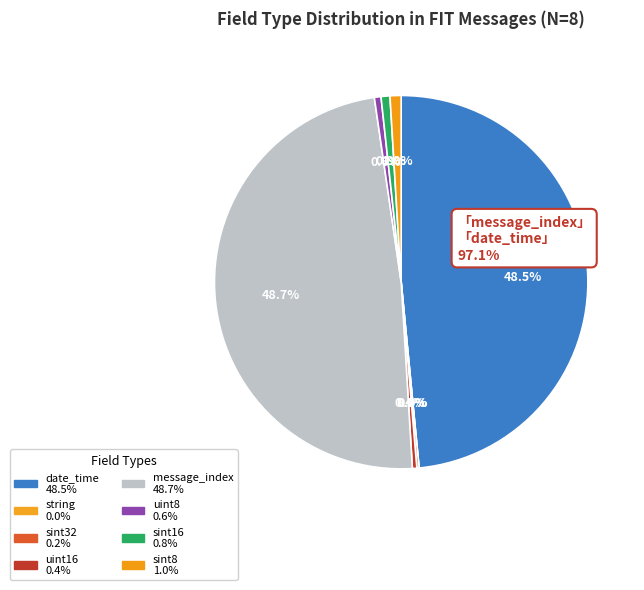

Rank the categories by value from highest to lowest.

message_index, date_time, sint8, sint16, uint8, uint16, sint32, string